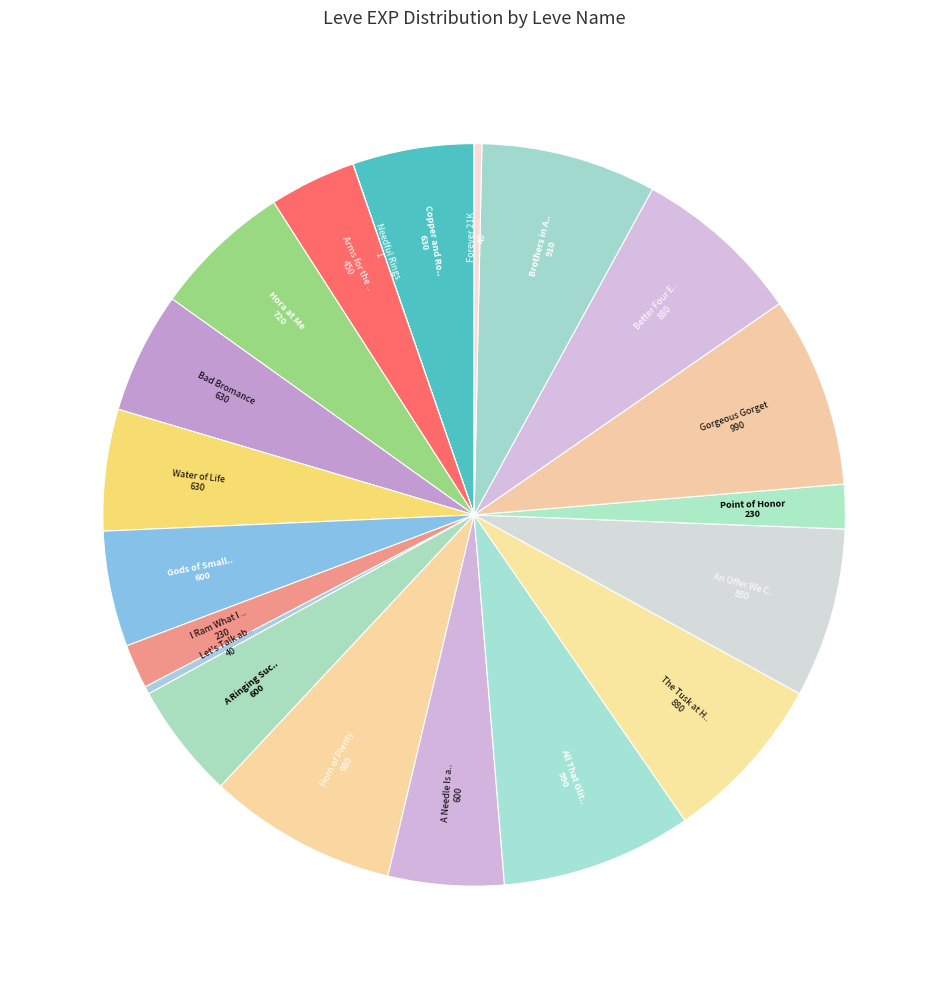

How many segments does this pie chart have?

20